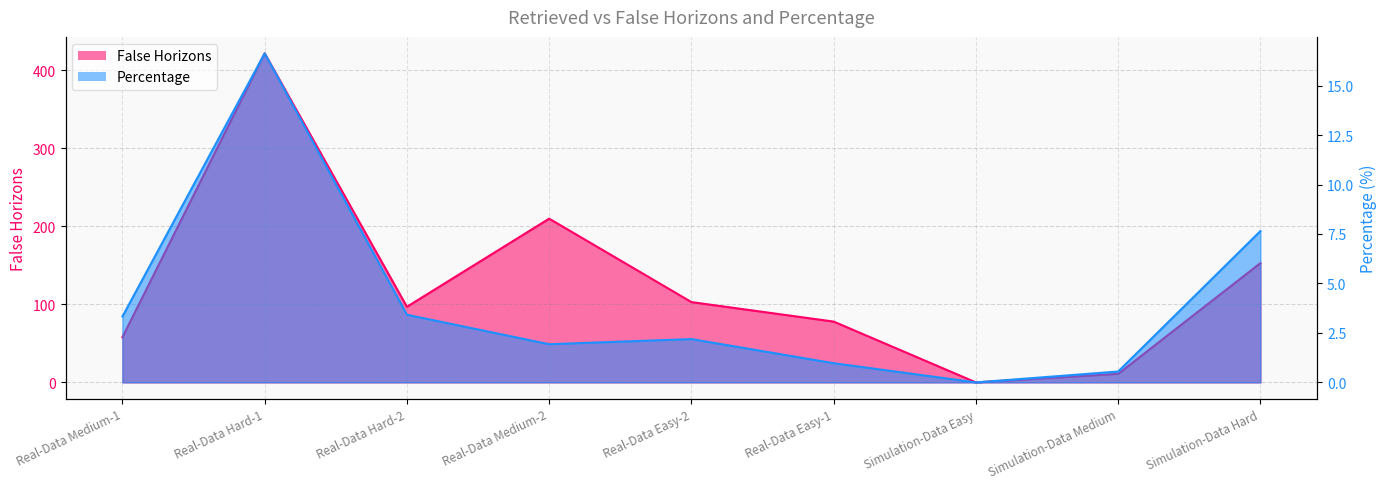

How many values in False Horizons are above zero?

8